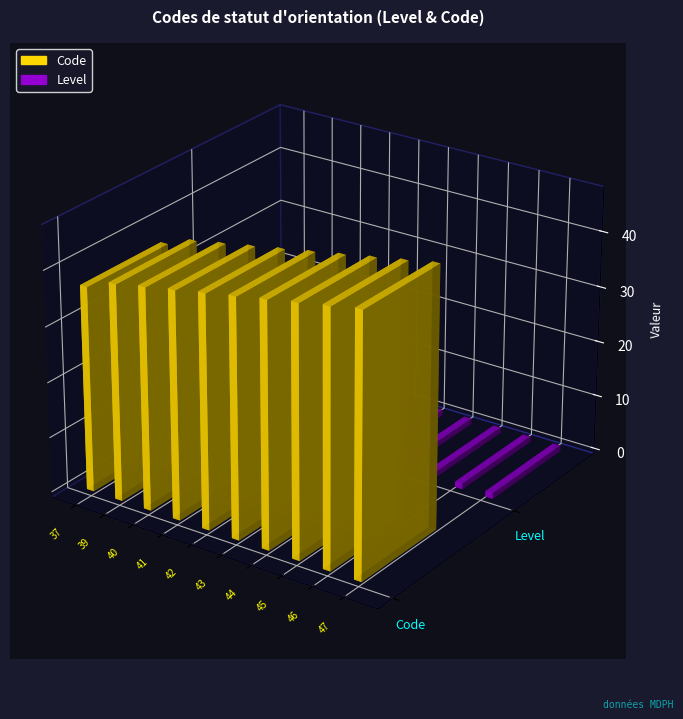

Does the chart contain stacked bars?

No